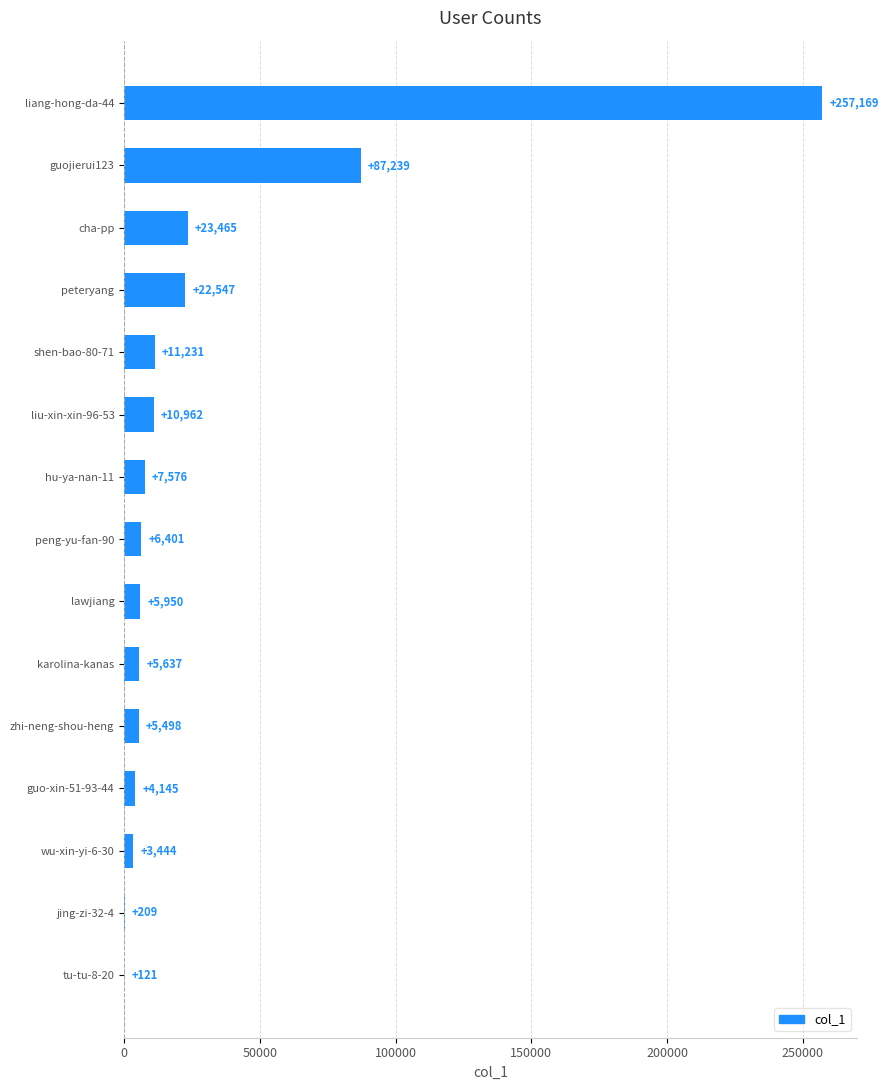

Are the bars horizontal?

Yes